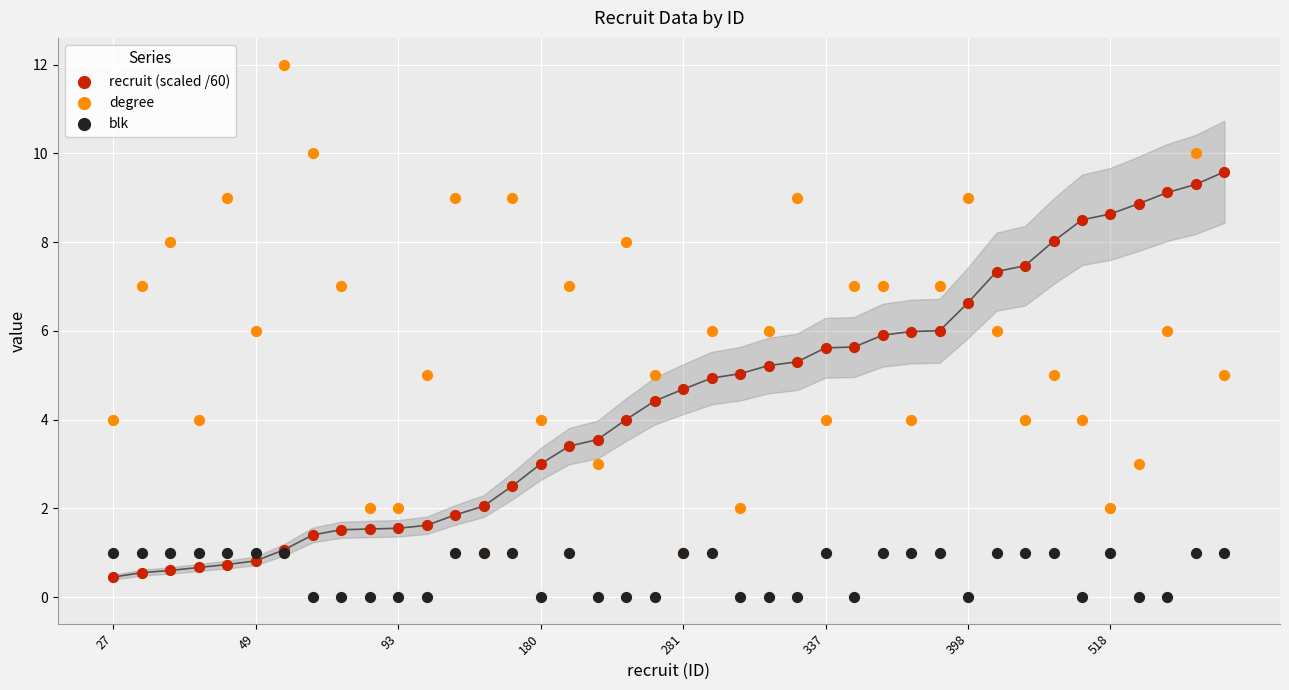

What are all the series names shown in the legend?

recruit (scaled /60), degree, blk